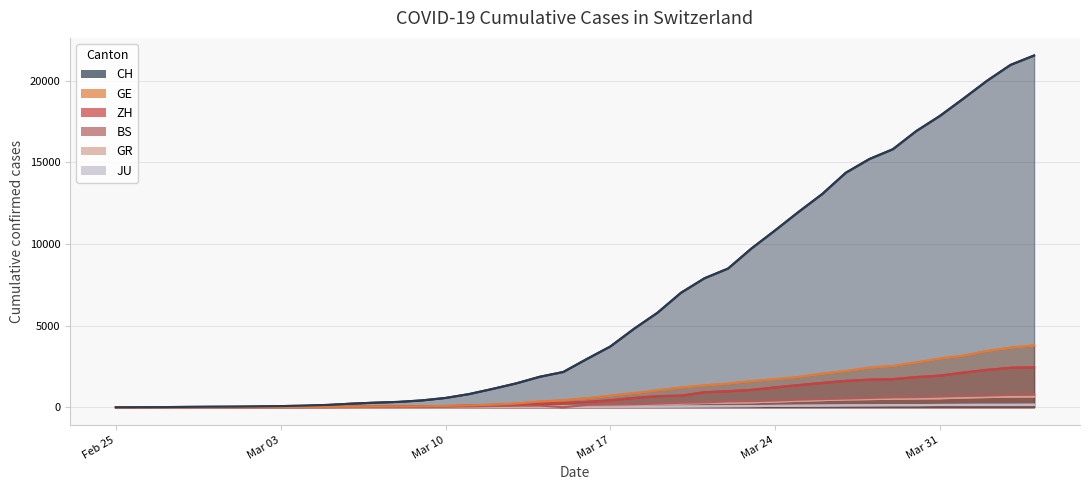

How many data points in JU are above 25?

19